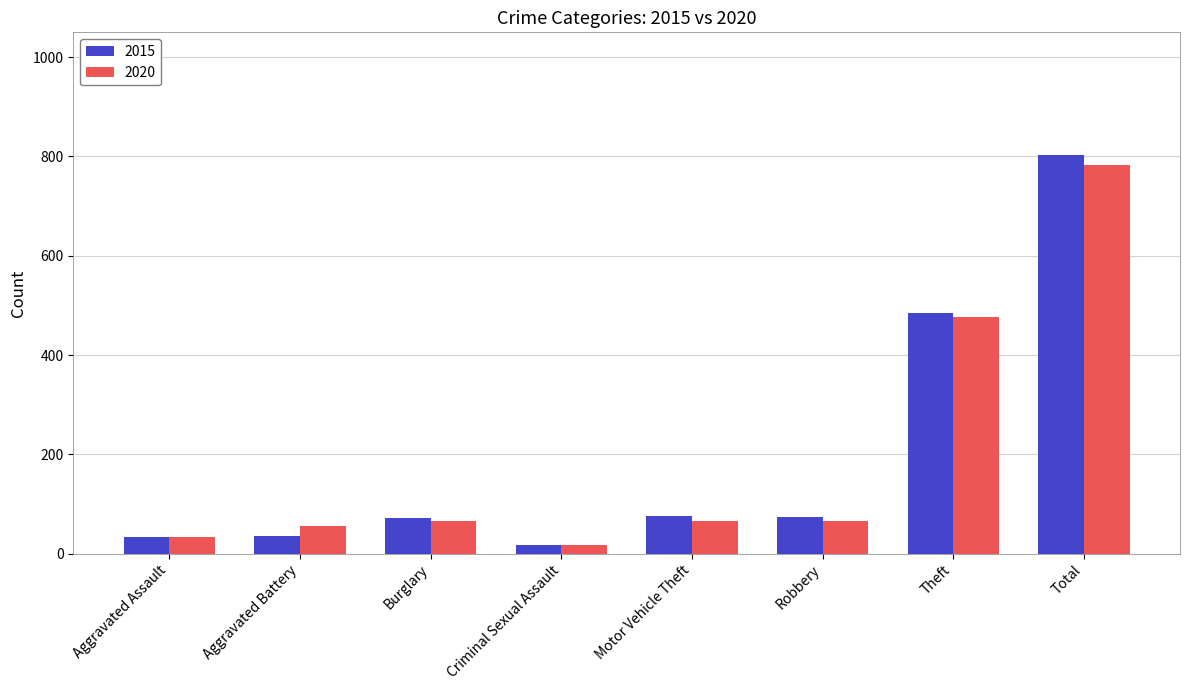

What is the value of the 2020 bar at the 5th from the left?

65